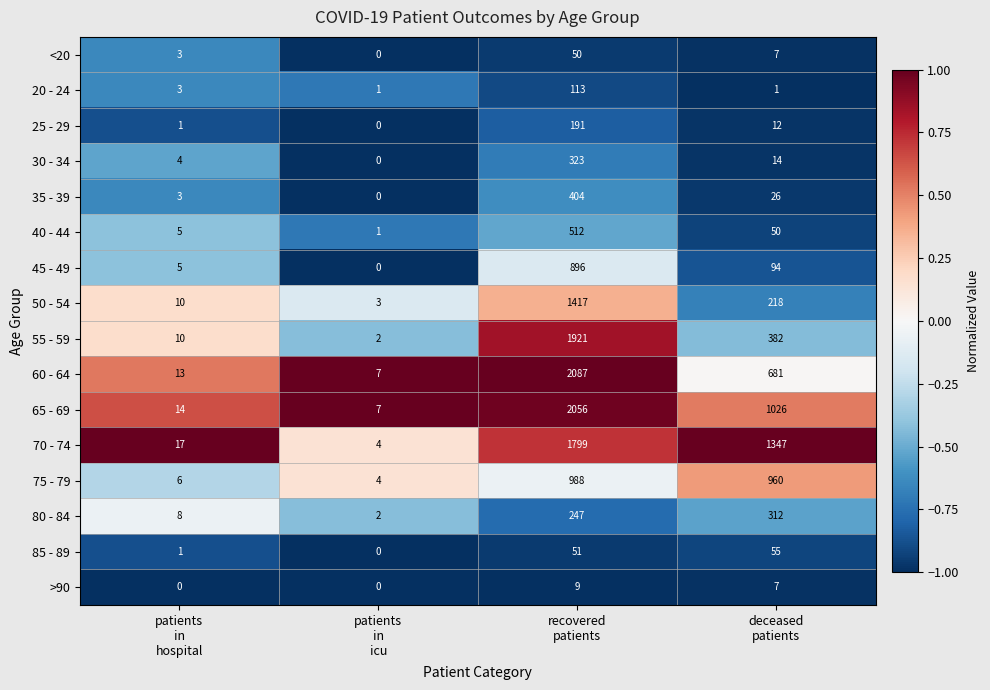

What is the difference between the second highest and second lowest values in the 65 - 69 series?

1012